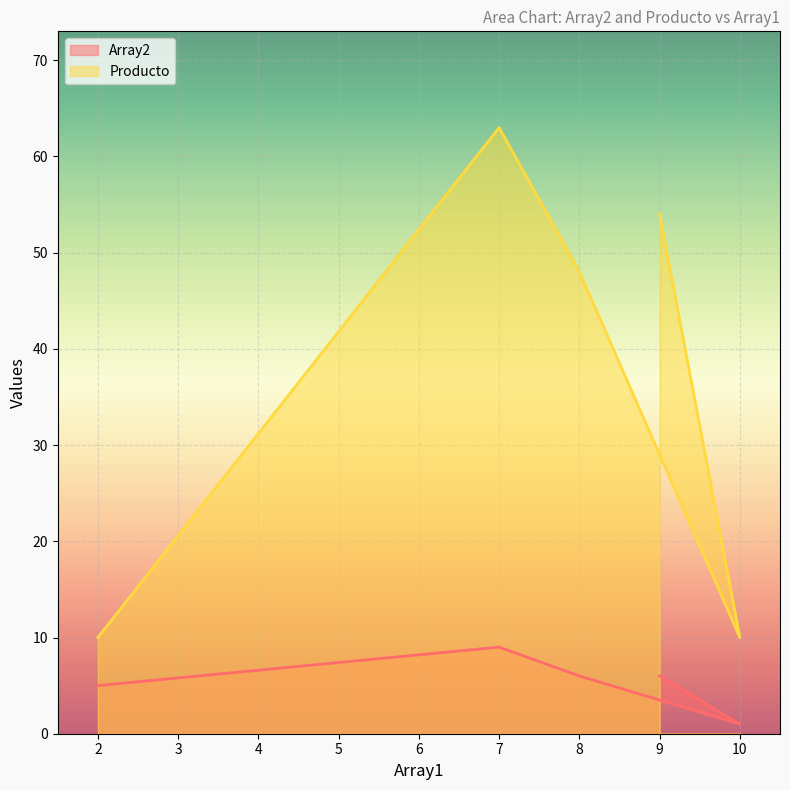

What is the spread (max minus min) of values at 7?

54